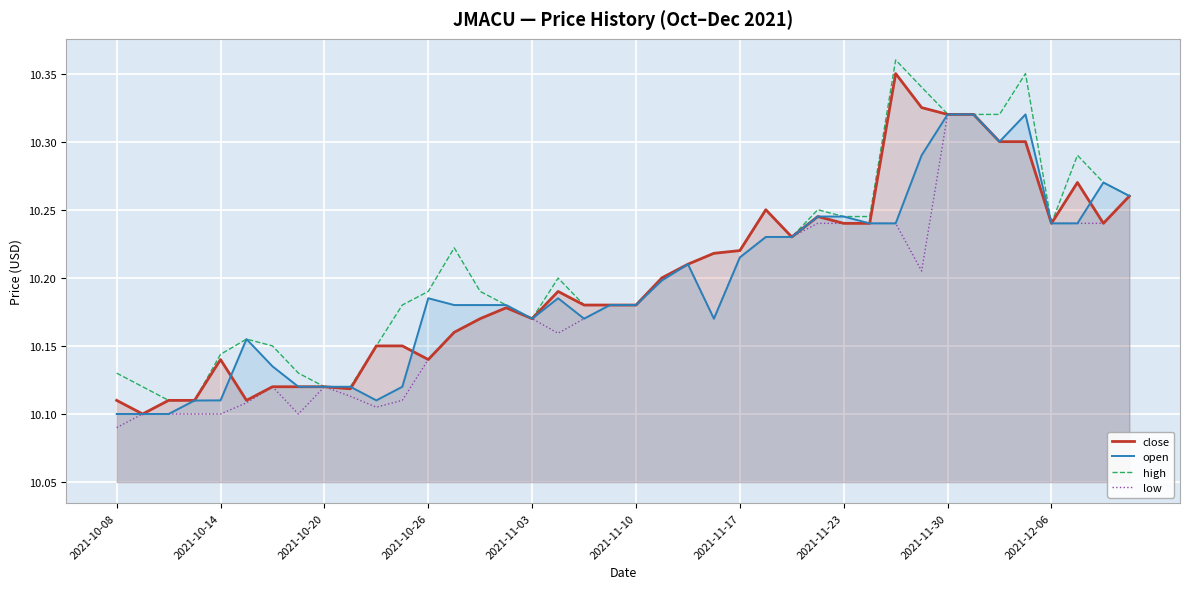

What is the minimum value for open?

10.1